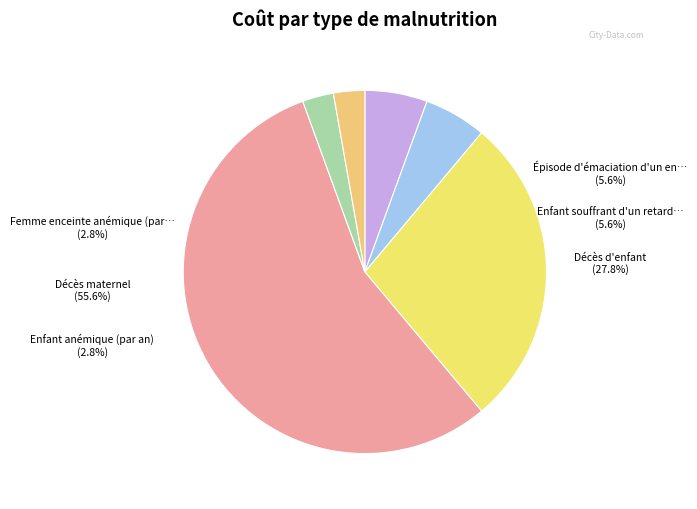

Which has a higher value, Enfant anémique (par an) or Décès d'enfant?

Décès d'enfant